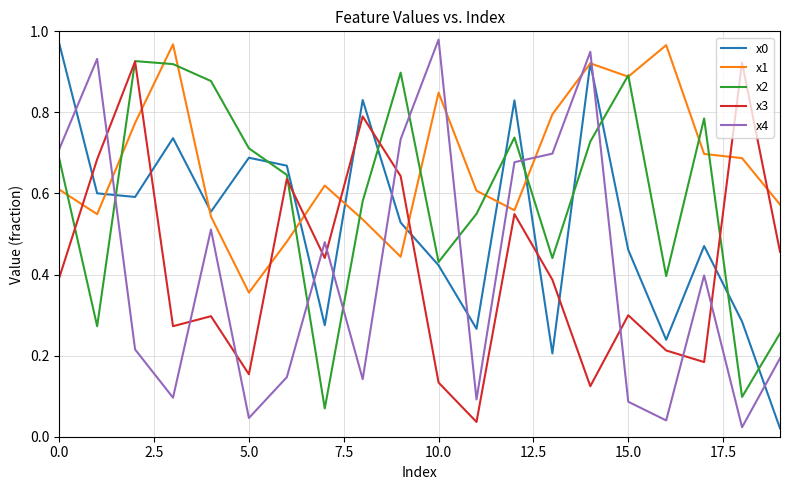

Which series has the largest total across all categories?

x1